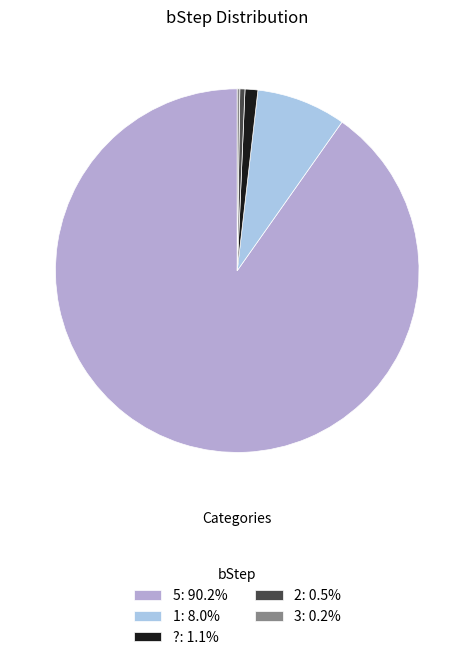

What portion of the pie excludes 2?

99.5%